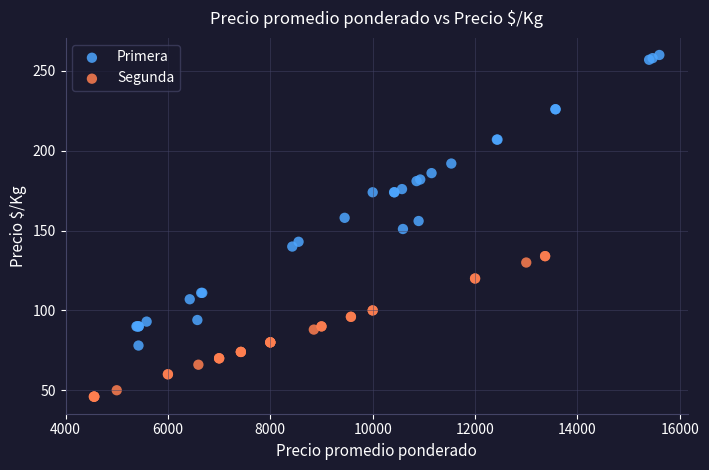

Which series contains the lowest Y value?

Segunda